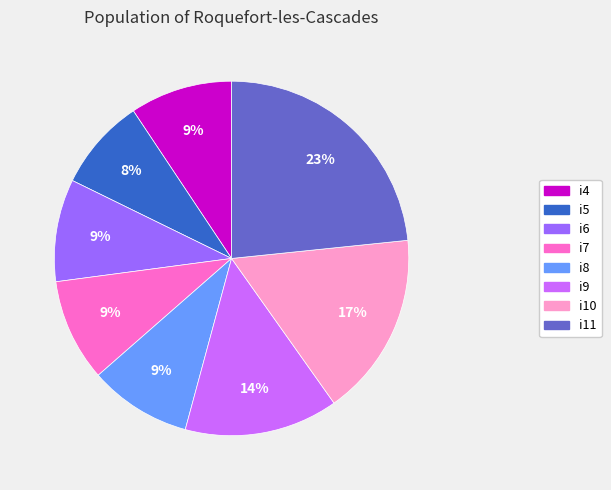

What is the largest slice in the pie chart?

i11